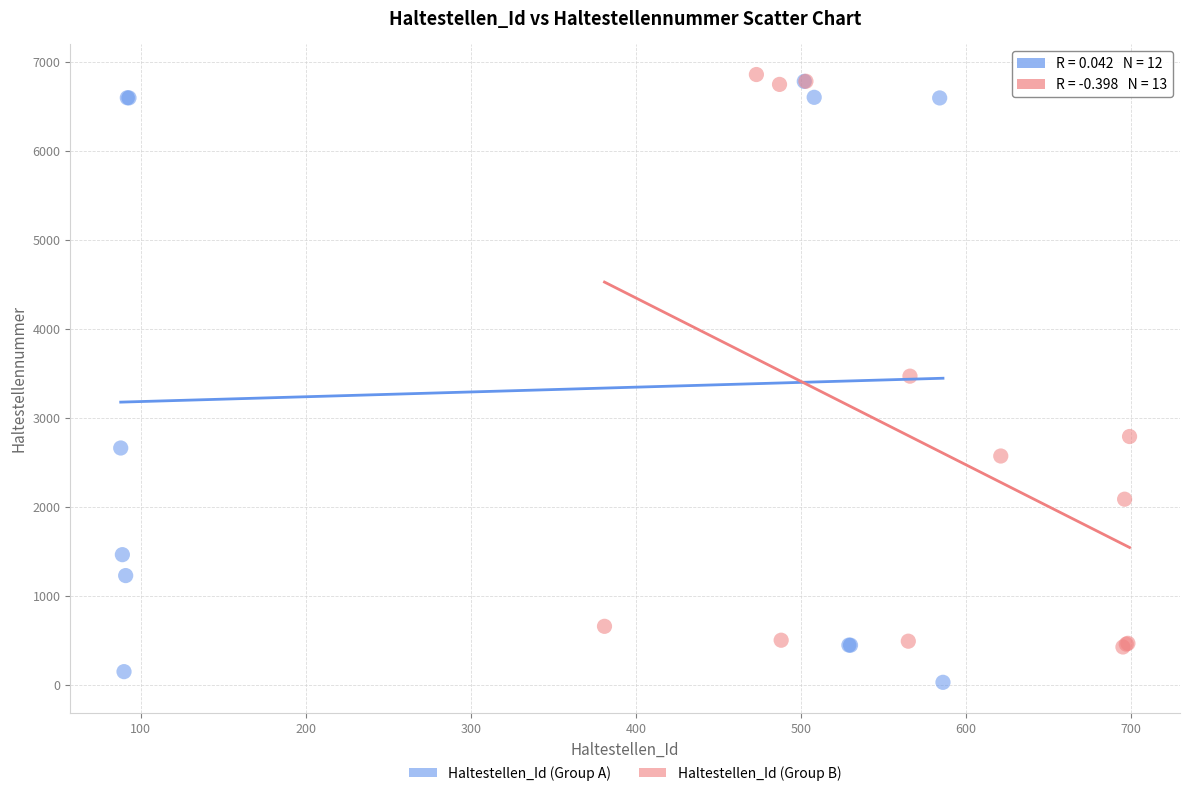

What are all the series names shown in the legend?

Haltestellen_Id (Group A), Haltestellen_Id (Group B)